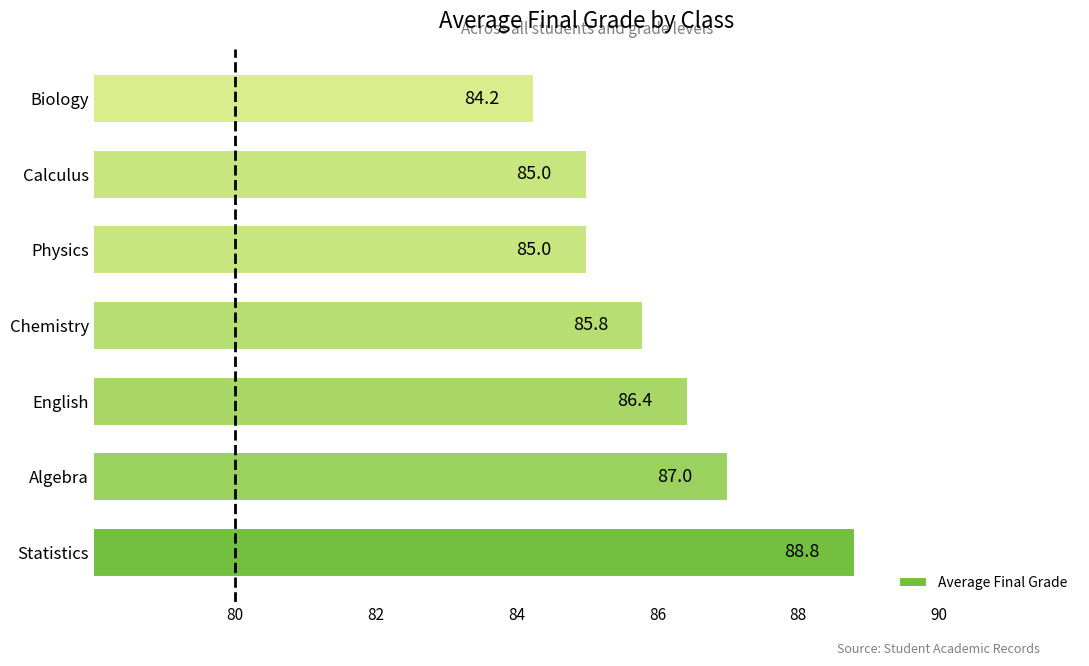

How many bars are there in total?

7